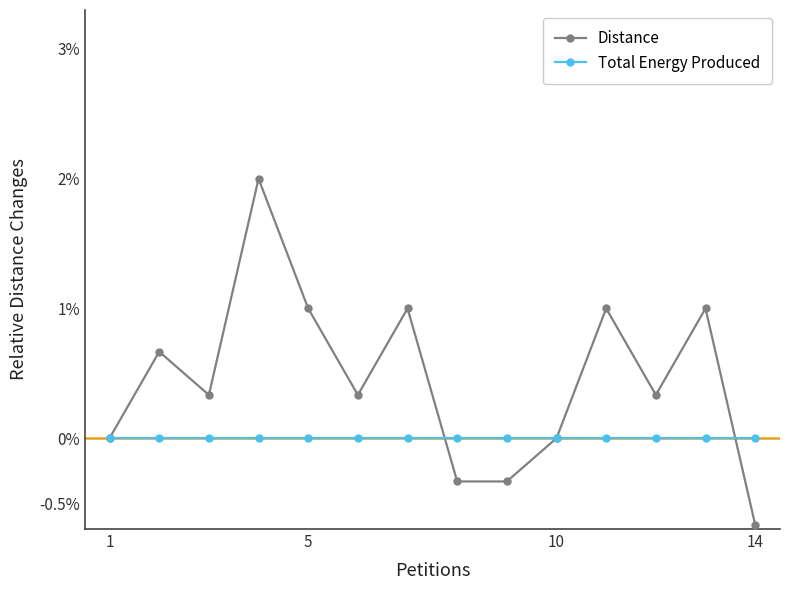

In Distance, how many points are higher than both neighbors (excluding endpoints)?

5